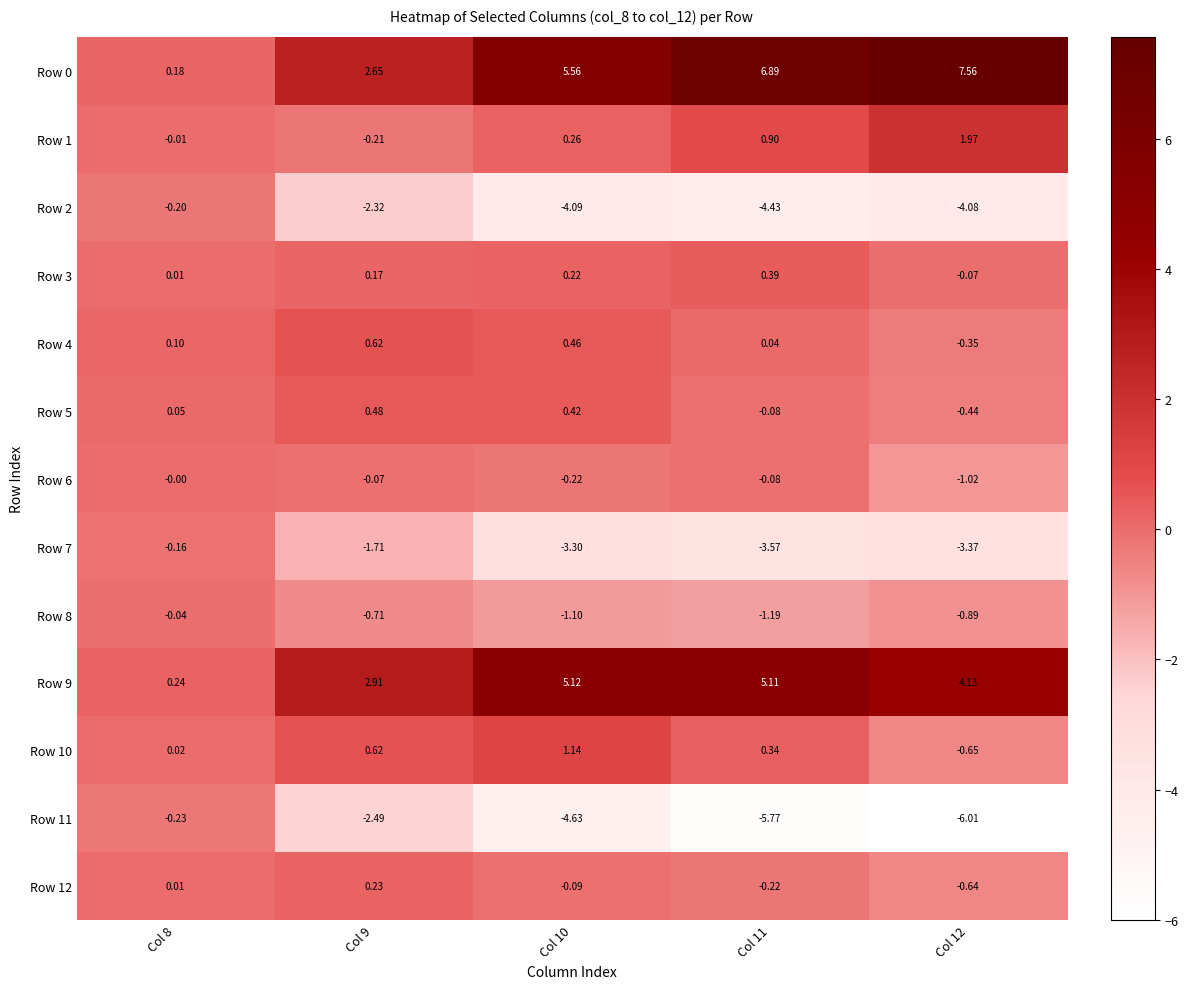

Is the value of Row 2 at Col 10 greater than the value of Row 8 at Col 10?

No